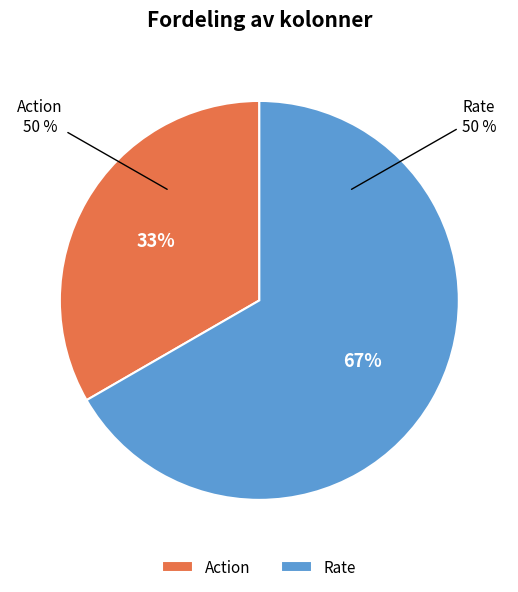

Count the number of slices in the pie.

2